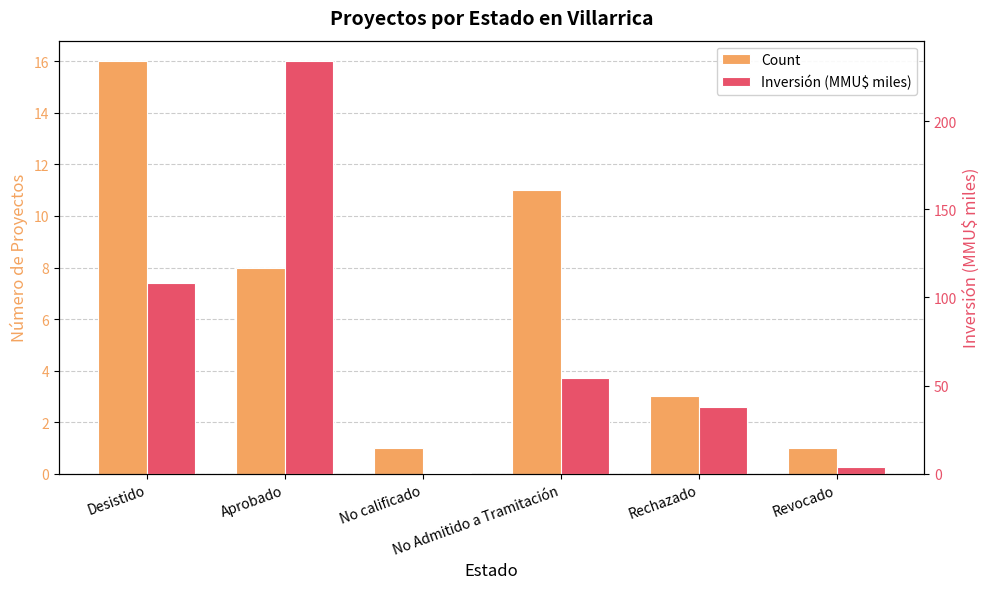

What are all the series names shown in the legend?

Count, Inversión (MMU$ miles)